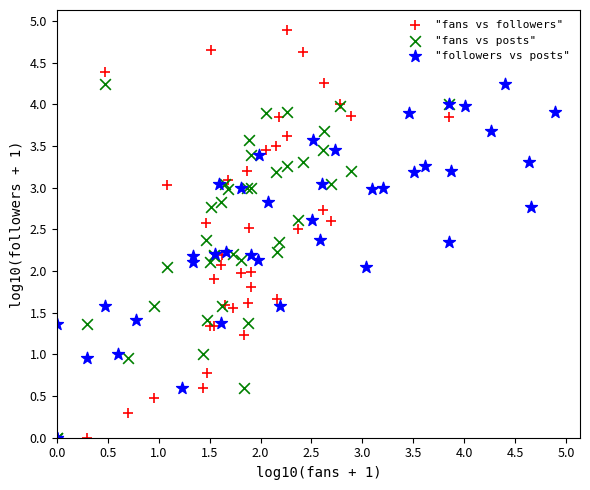

Which series reaches the maximum Y coordinate?

"fans vs followers"